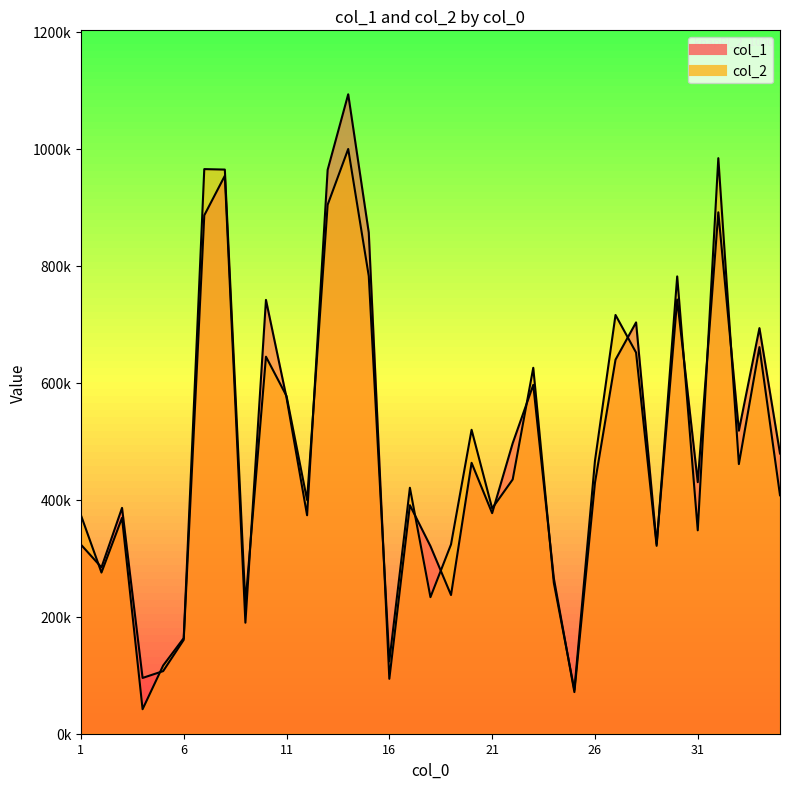

What is the average value of the col_1 series?

490195